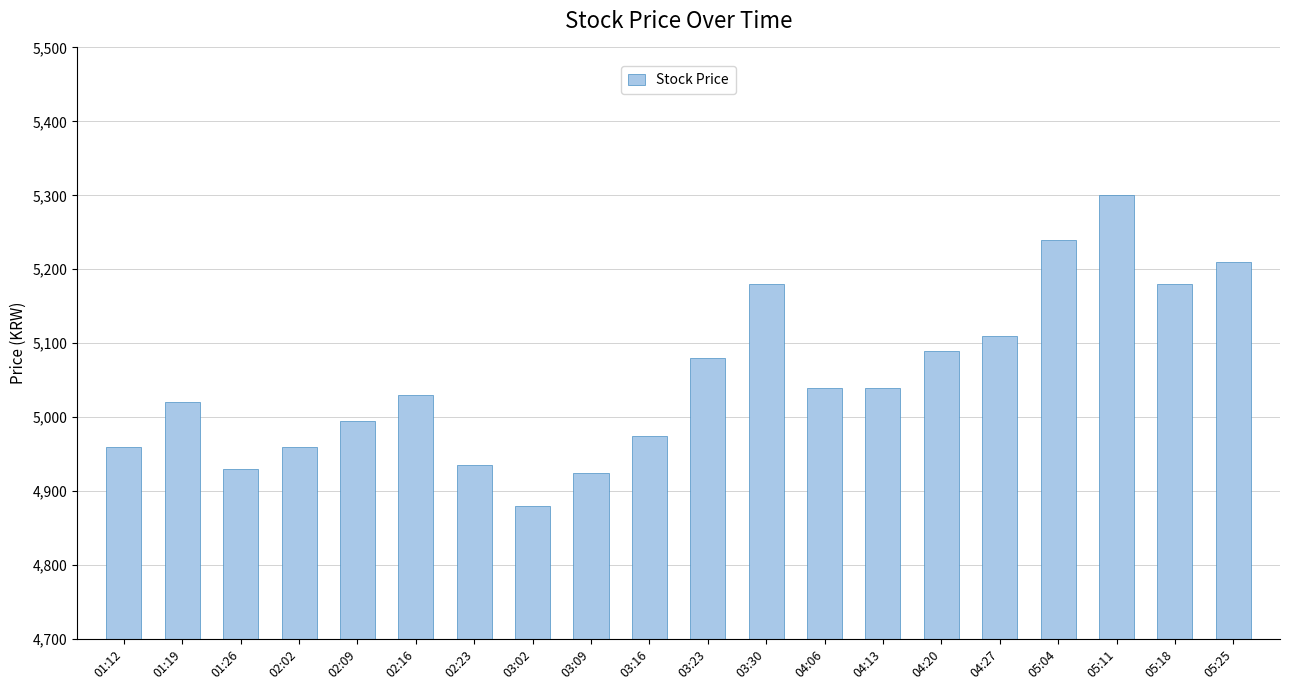

What is the label of the 5th bar from the left?

02:09